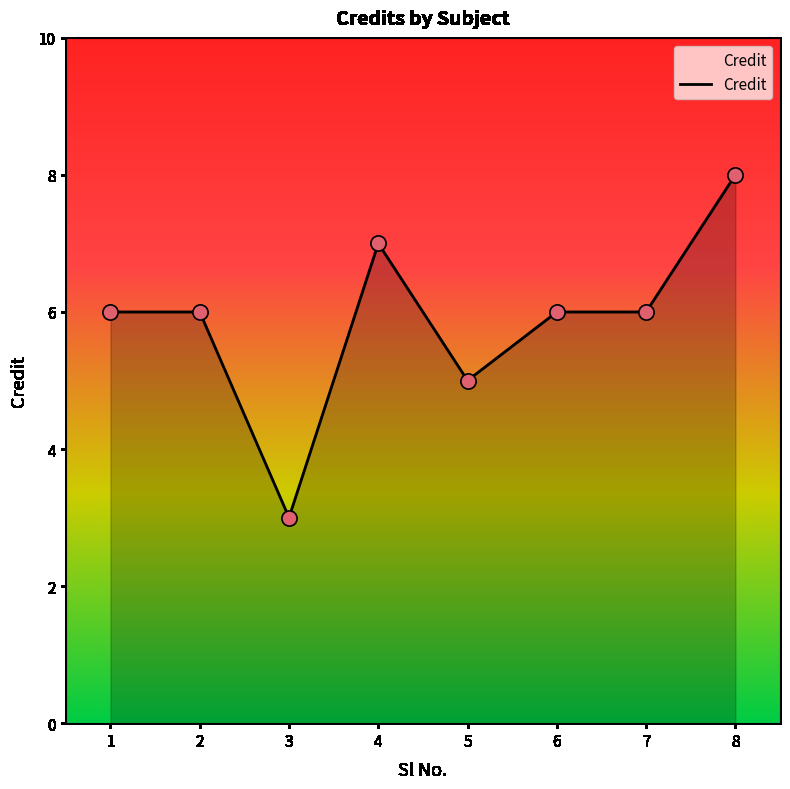

Approximately how many times larger is the value at 5 compared to 6?

0.8